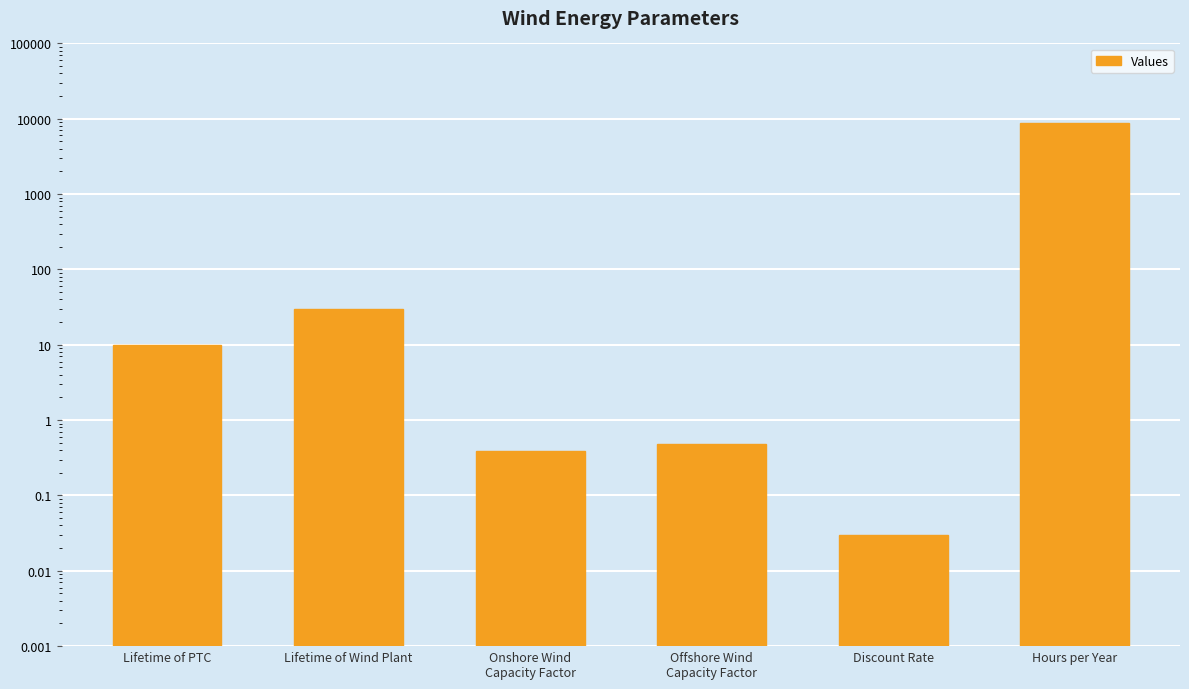

What is the change in value from Lifetime of Wind Plant to Offshore Wind
Capacity Factor?

-29.5